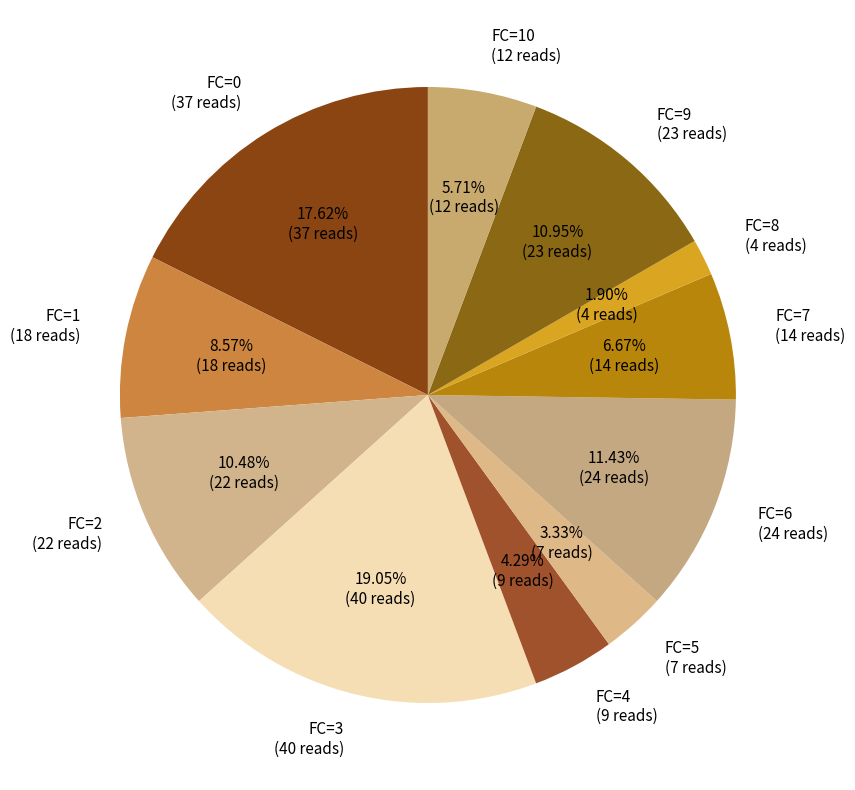

Combined, do FC=6 (24 reads) and FC=4 (9 reads) account for over 50%?

No